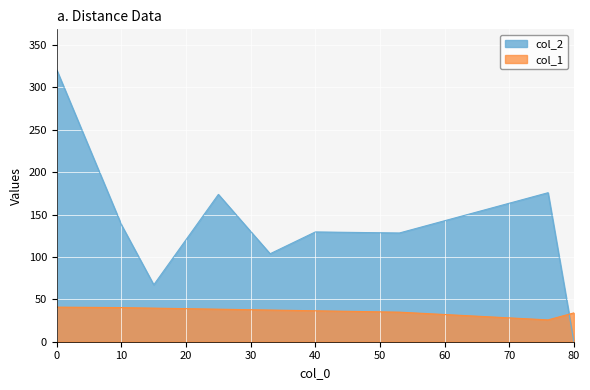

How many lines are shown in the chart?

2